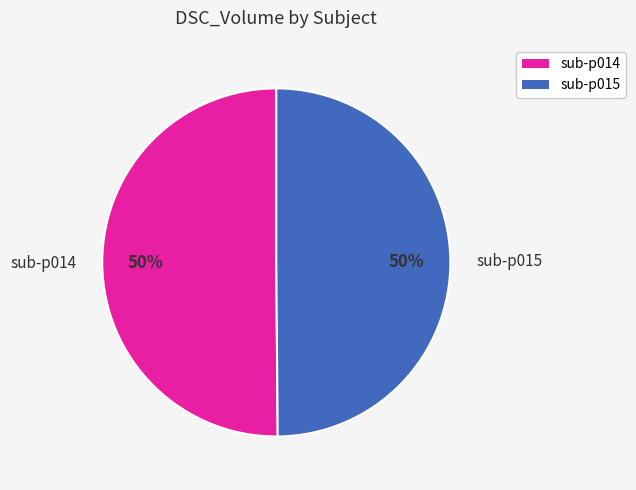

Count the number of slices in the pie.

2